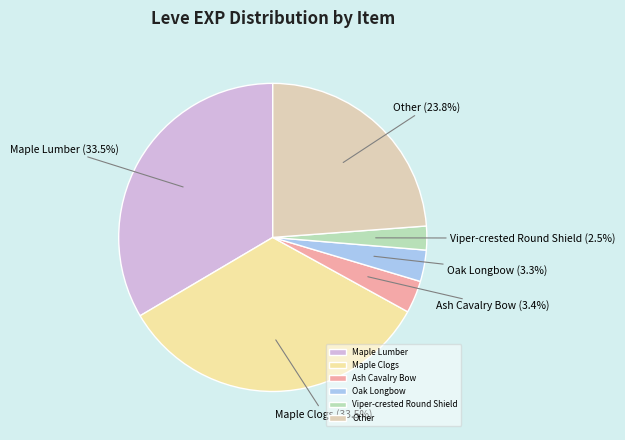

Combined, do Ash Cavalry Bow and Viper-crested Round Shield account for over 50%?

No